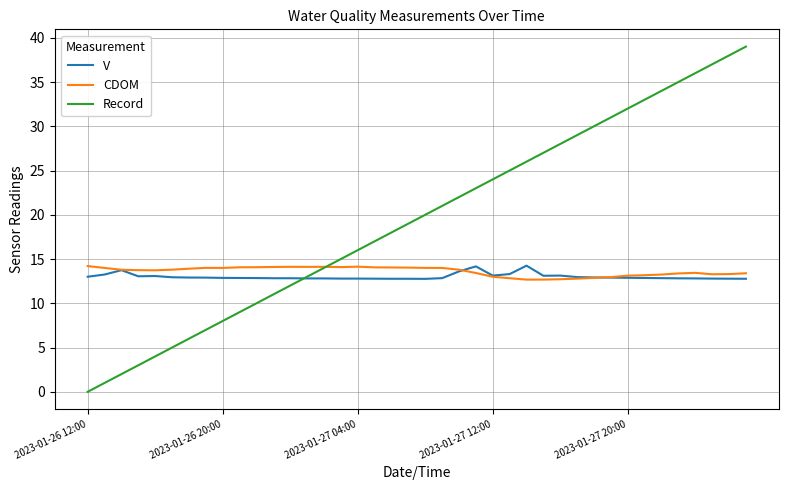

How many values in the Record series are below 20?

20